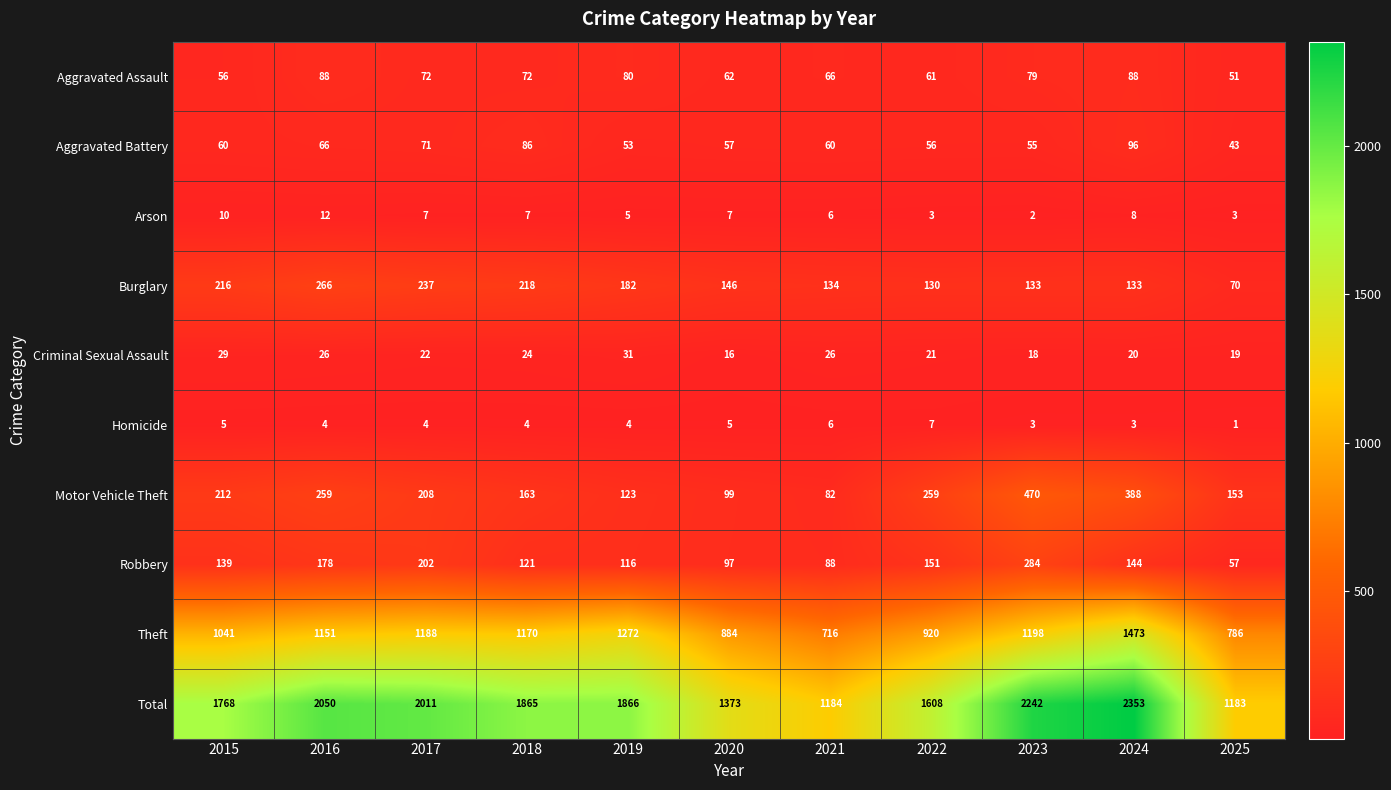

Rank the series at 2015 from lowest to highest value.

Homicide, Arson, Criminal Sexual Assault, Aggravated Assault, Aggravated Battery, Robbery, Motor Vehicle Theft, Burglary, Theft, Total